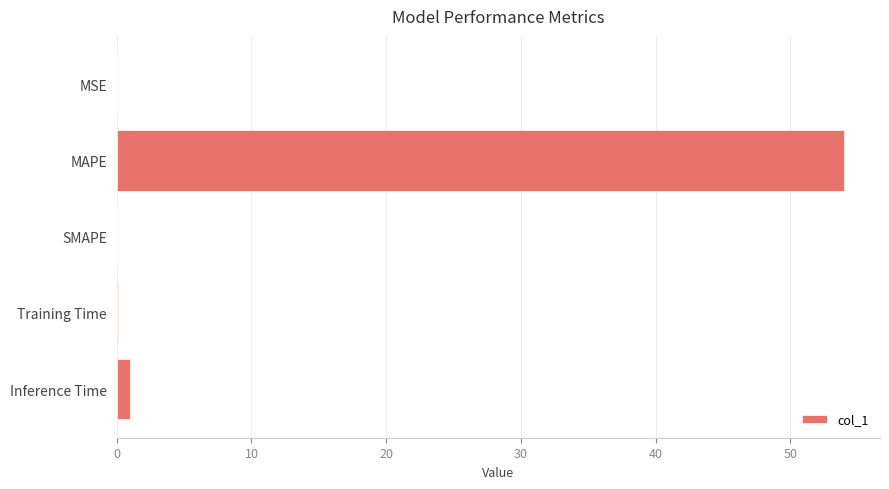

Which has a higher value, Inference Time or MAPE?

MAPE